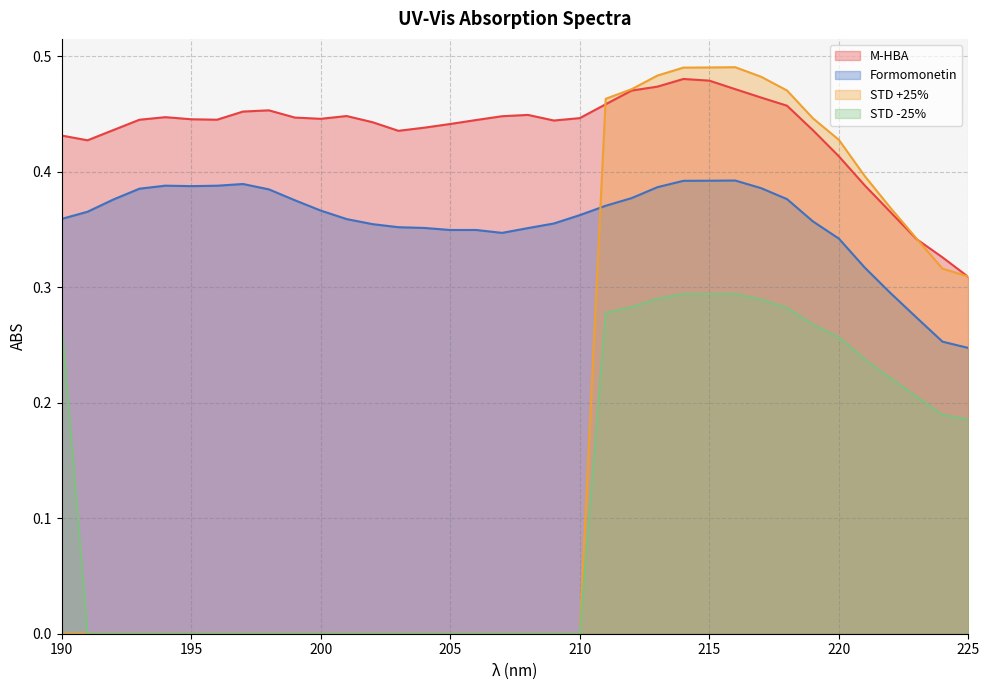

What is the difference between the second highest and minimum values in the M-HBA series?

0.2